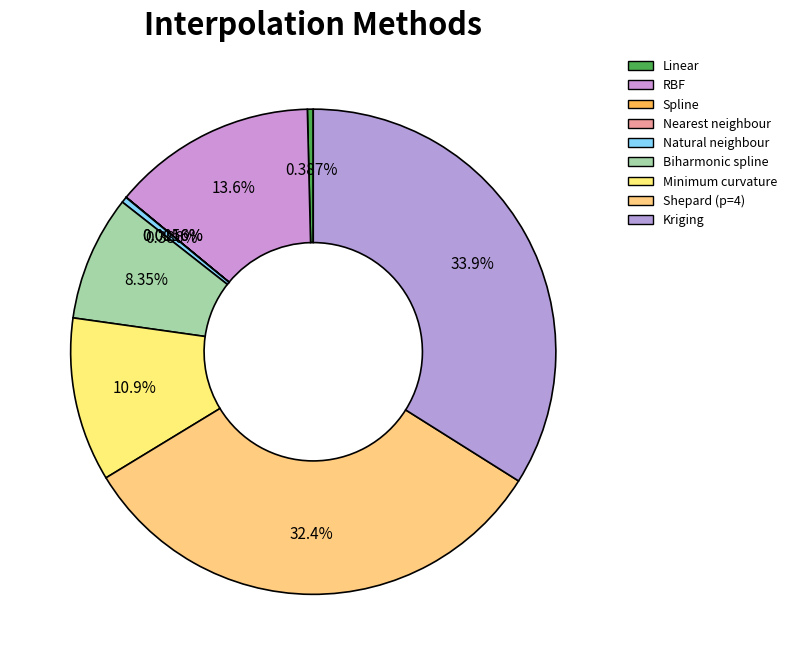

Combined, do Nearest neighbour and Biharmonic spline account for over 50%?

No